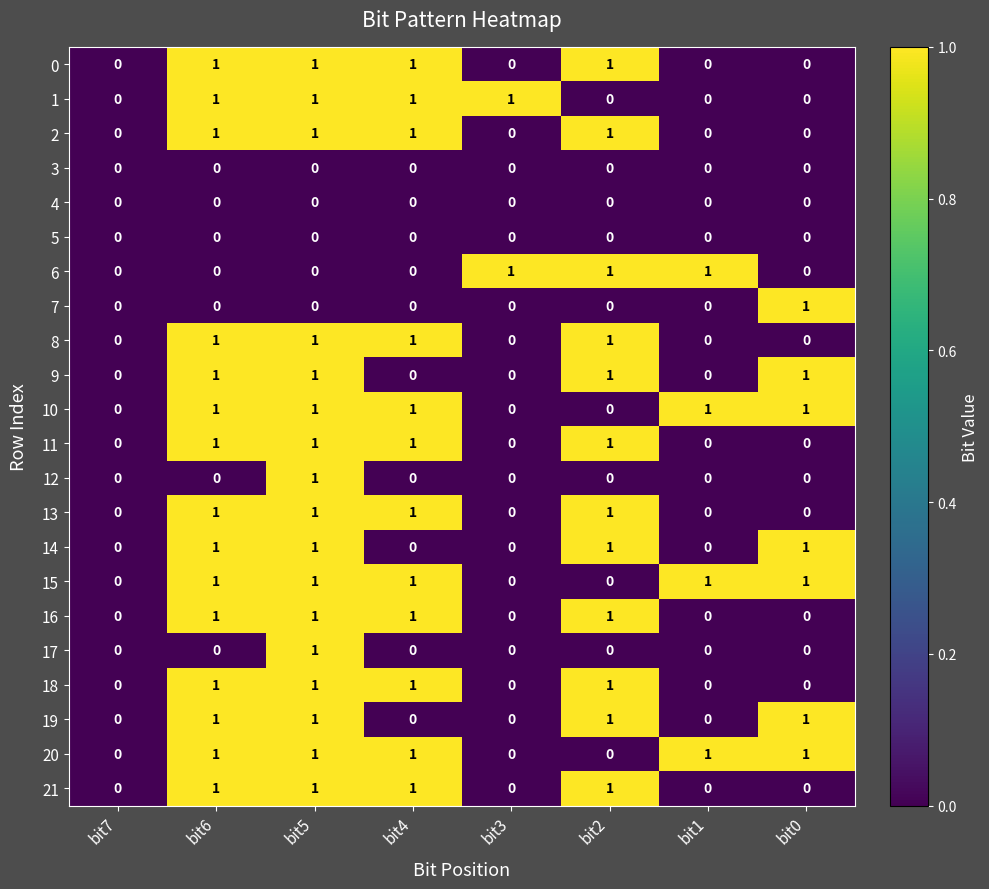

Is it true that 10 equals 0 at bit4?

False